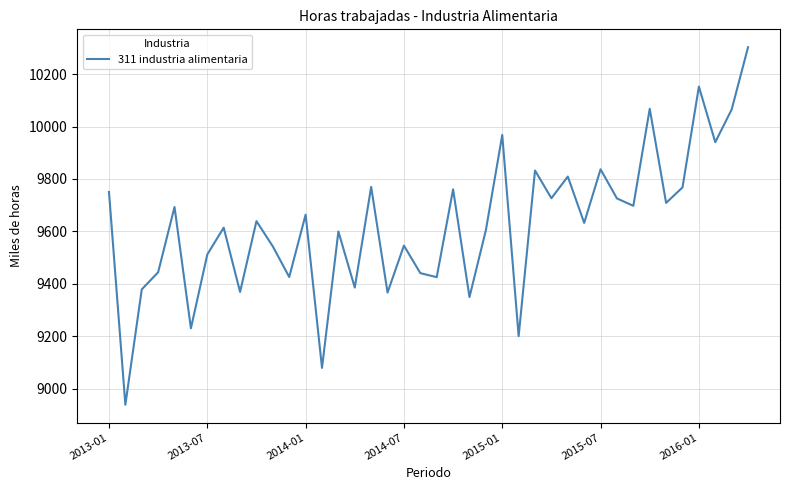

What is the difference between the maximum and minimum values?

1363.5